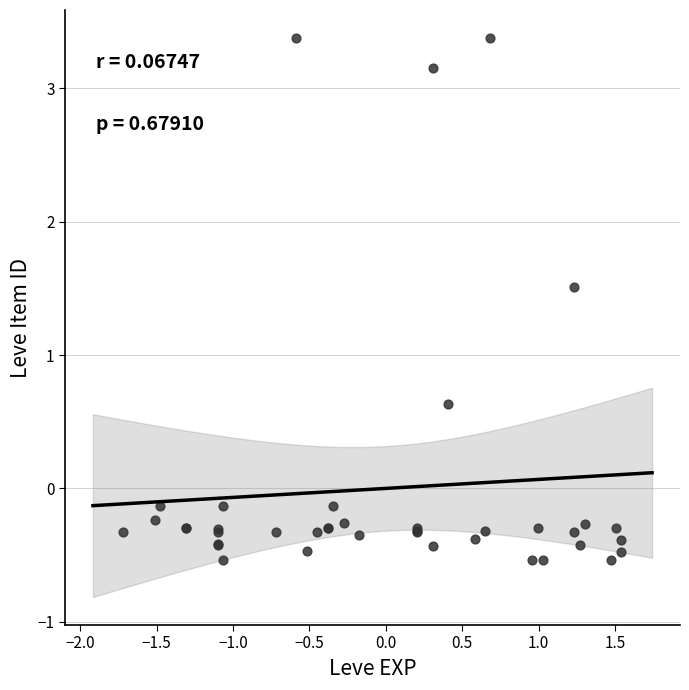

What Y value in the scatter plot is closest to 1?

0.6